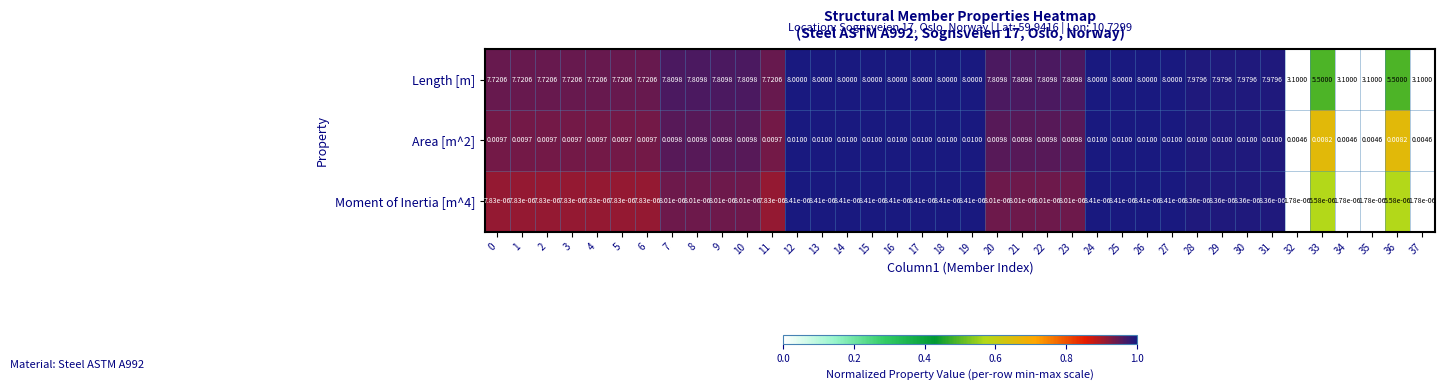

Which series has the largest total across all categories?

Length [m]